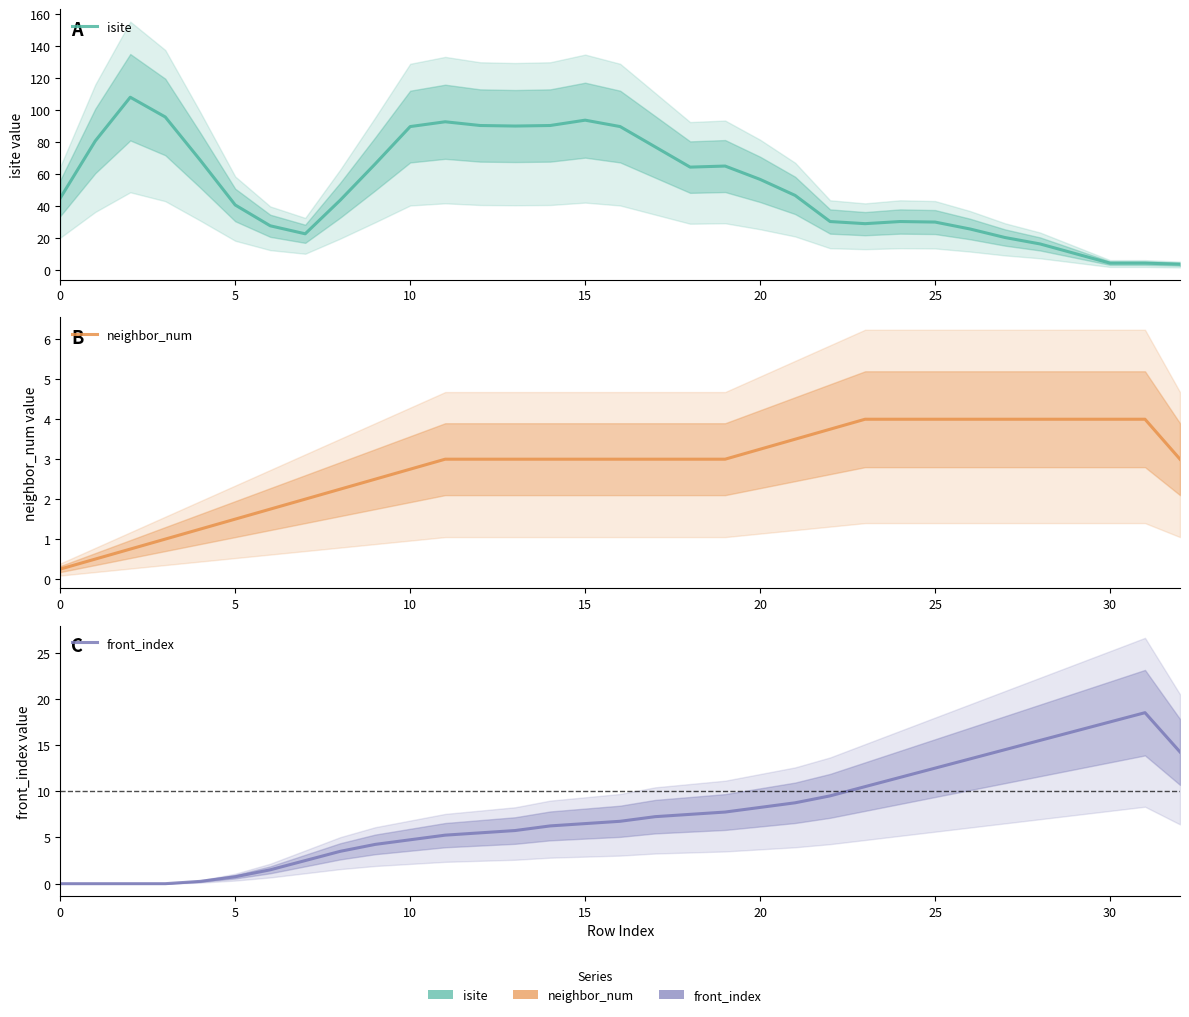

True or false: neighbor_num has a value of 0.6 at 15.

False